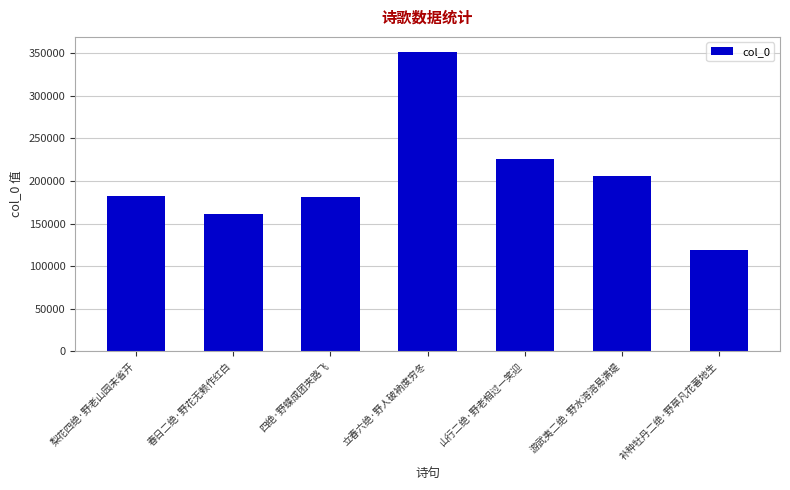

The chart shows a value of 351698 at 立春六绝·野人破衲度穷冬. True or false?

True